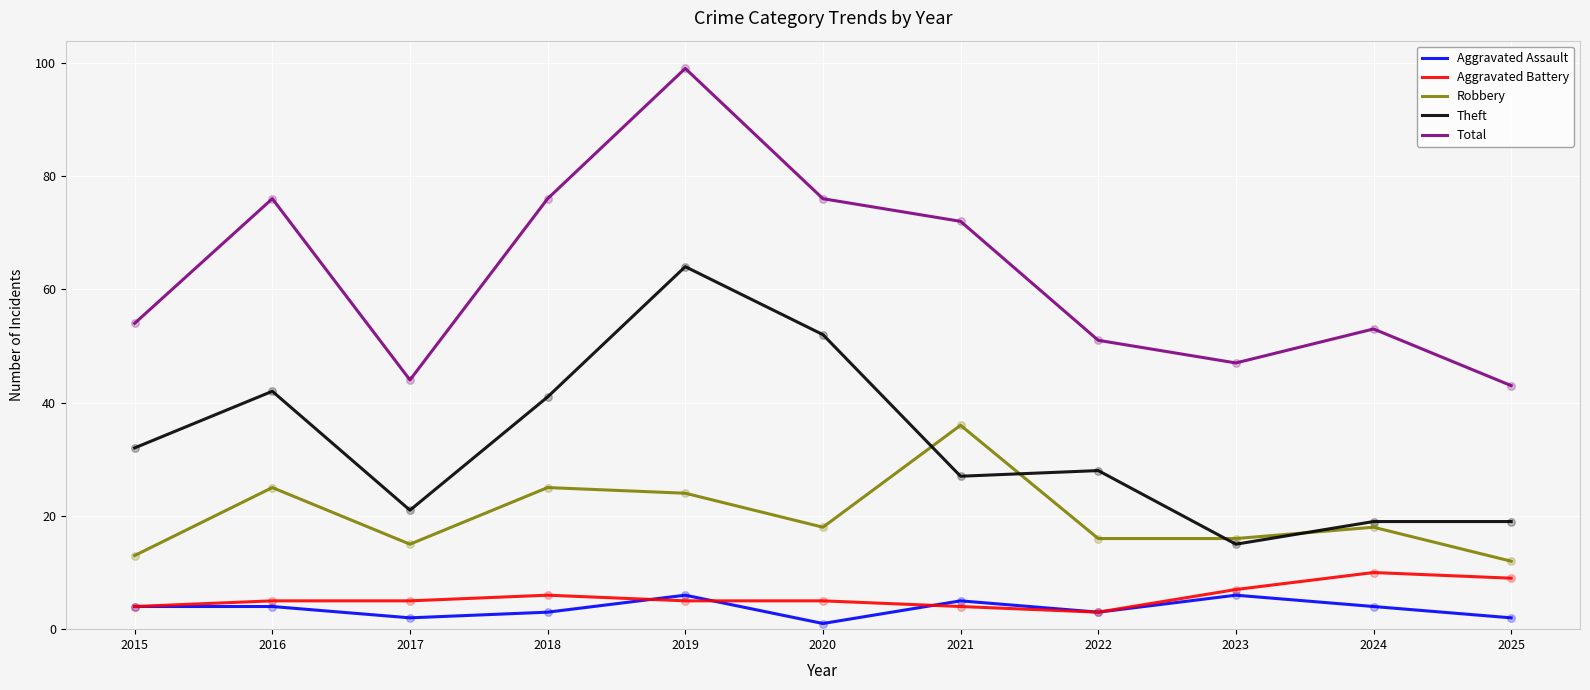

At which category is the sum across all series the highest?

2019